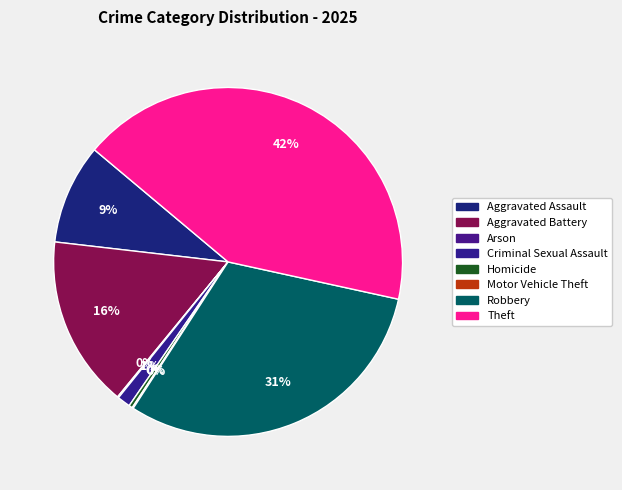

To the nearest percent, what is the difference between the Aggravated Battery and Homicide slice percentages?

16%